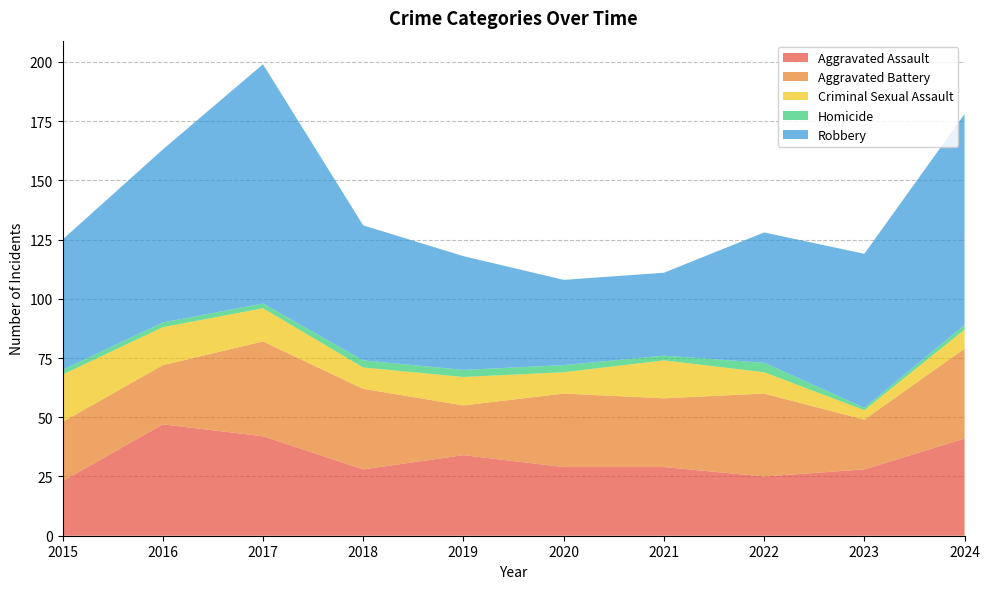

What is the average value of the Aggravated Assault series?

33